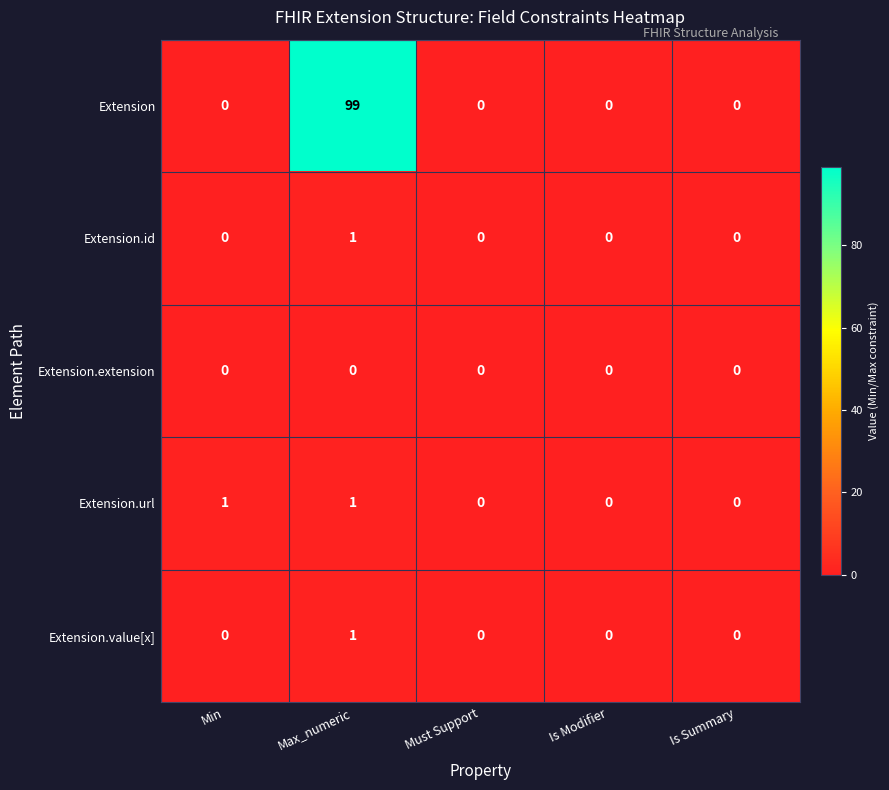

At which category is the sum across all series the highest?

Max_numeric